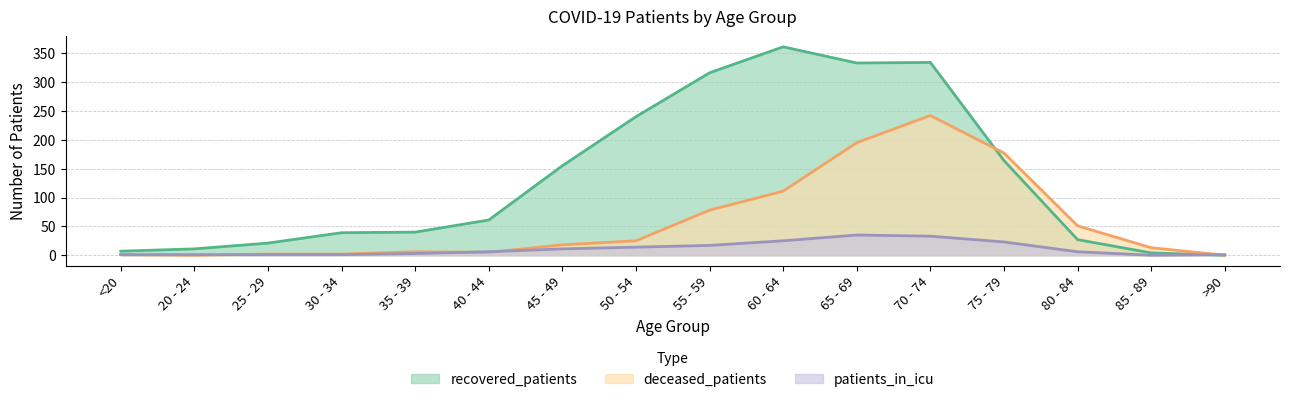

Does the chart display data point markers on the line(s)?

No